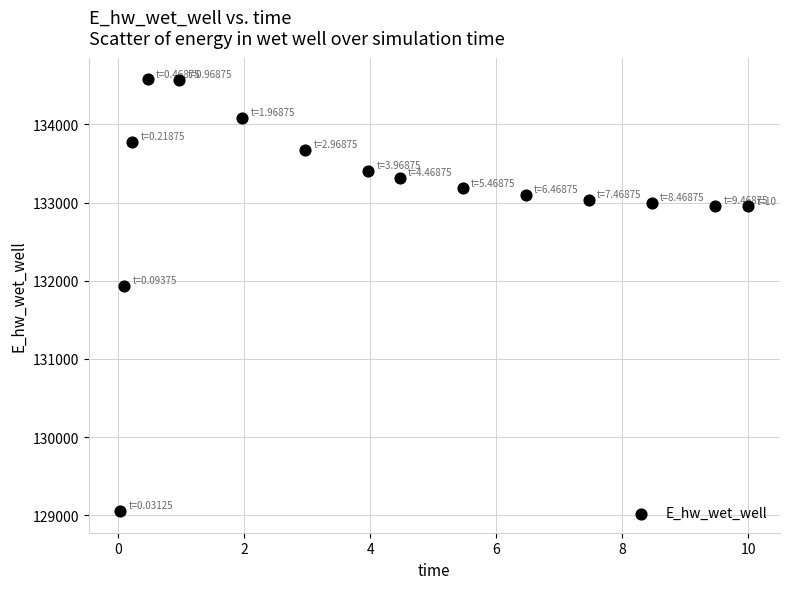

What Y value in the scatter plot is closest to 131814?

131934.8